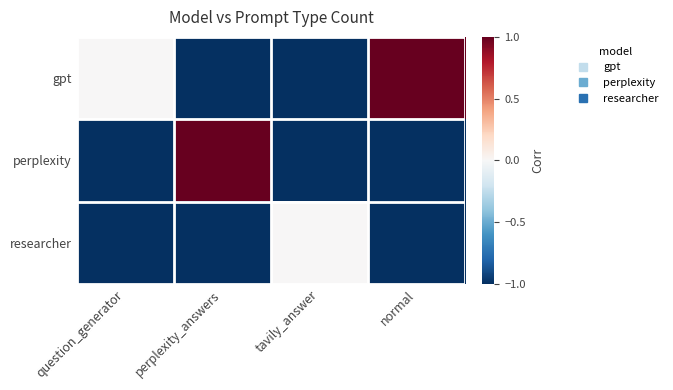

Reading left to right, what are all the values shown in this chart?

gpt: question_generator=0	perplexity_answers=-1	tavily_answer=-1	normal=1
perplexity: question_generator=-1	perplexity_answers=1	tavily_answer=-1	normal=-1
researcher: question_generator=-1	perplexity_answers=-1	tavily_answer=0	normal=-1